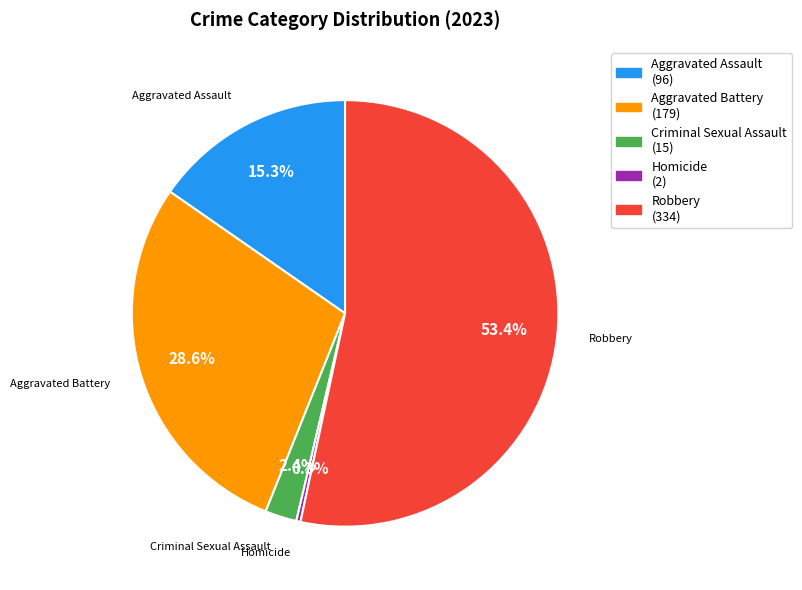

Is Criminal Sexual Assault the majority of the pie?

No